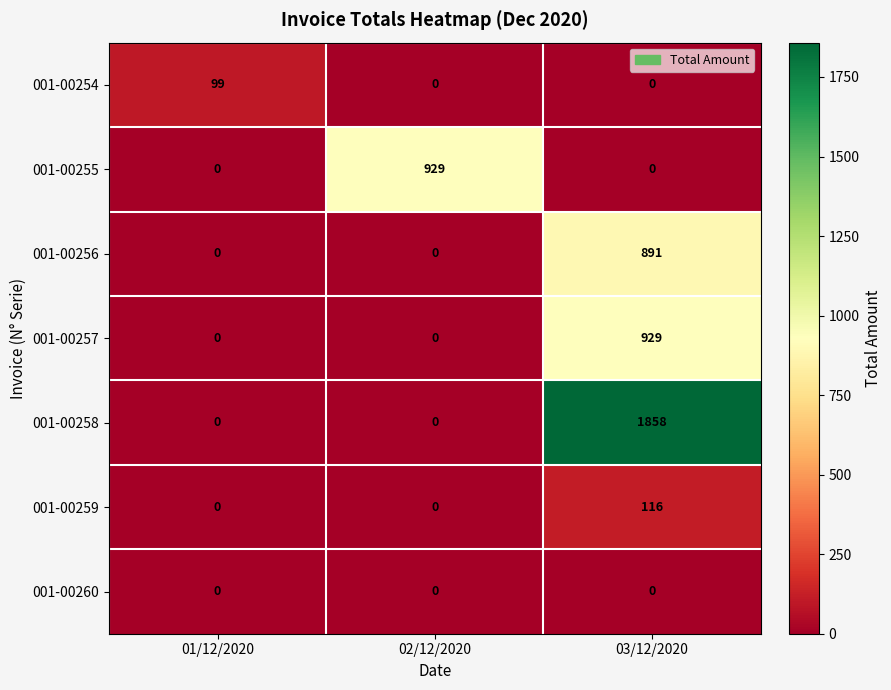

The value of 001-00254 at 02/12/2020 is 39. True or false?

False